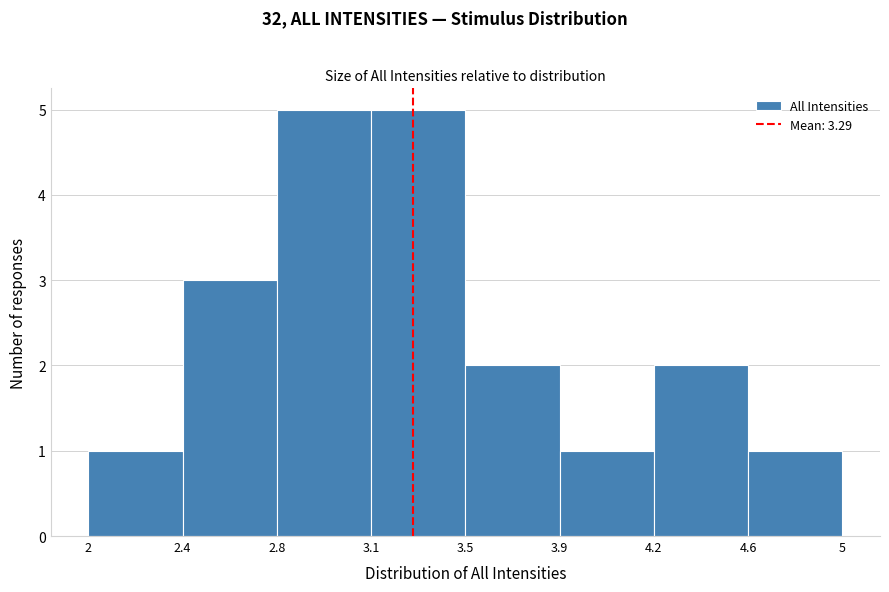

Reading left to right, what are all the values shown in this chart?

2=1	2.4=3	2.8=5	3.1=5	3.5=2	3.9=1	4.2=2	4.6=1